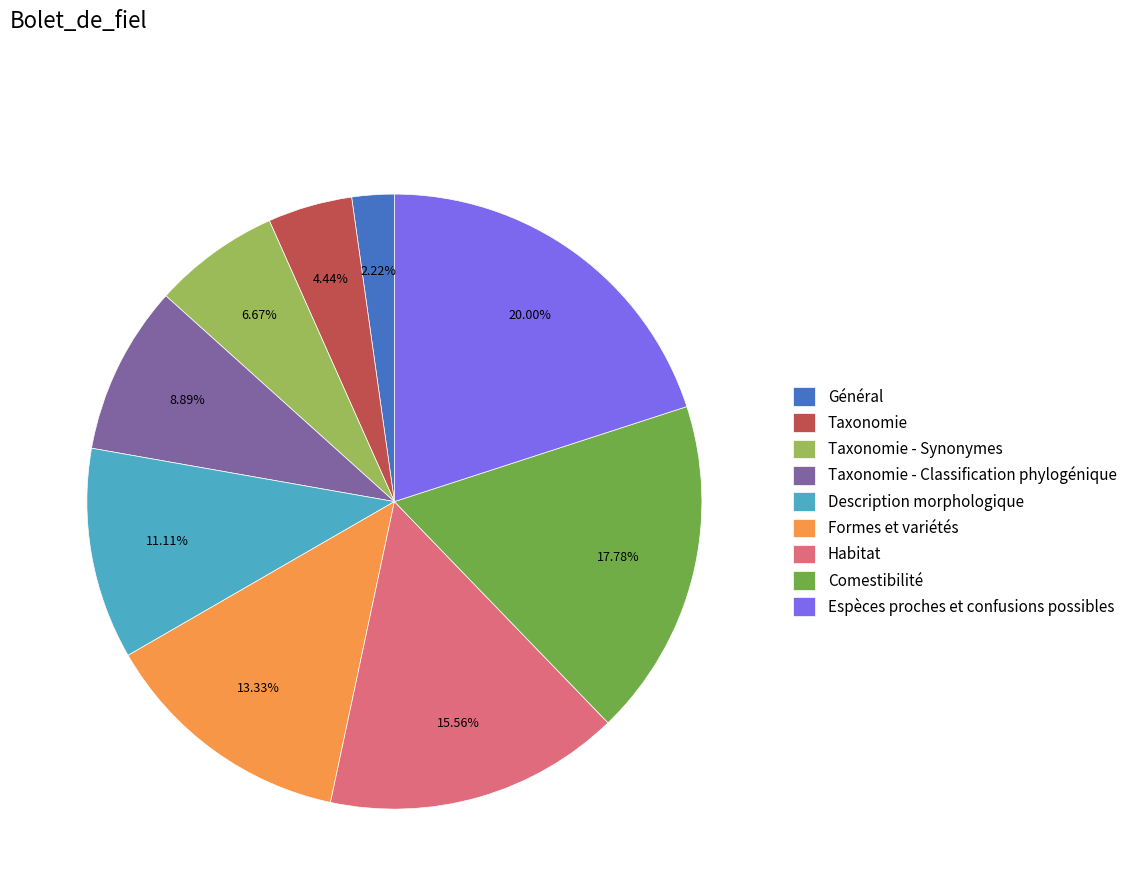

What is the total percentage of Taxonomie - Synonymes and Taxonomie?

11.1%